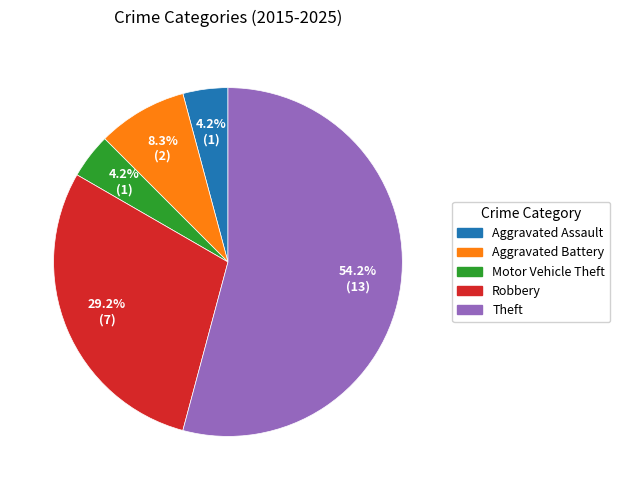

To the nearest percent, what portion does Aggravated Battery represent?

8%